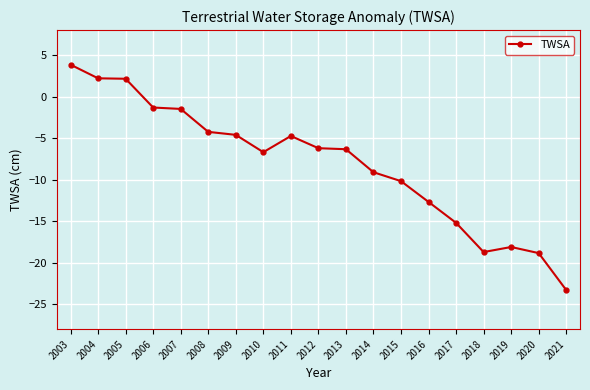

What is the smallest value displayed?

-23.3